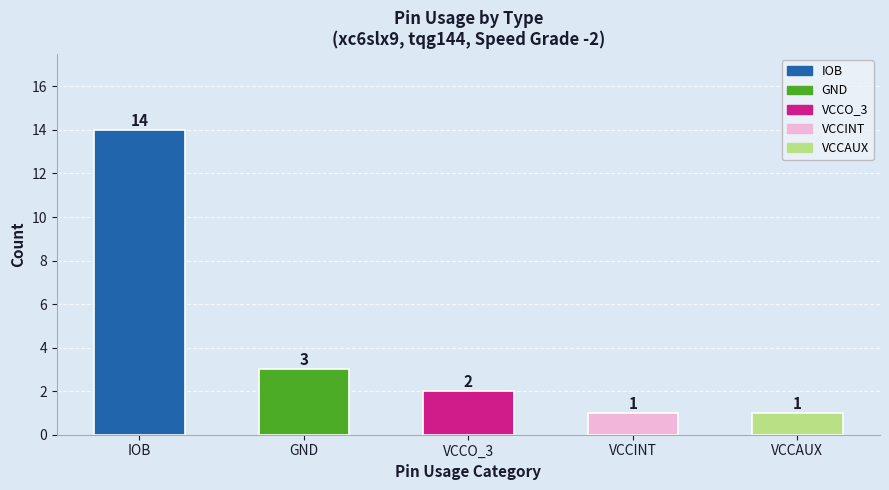

At which category does the chart reach its peak across all series?

IOB